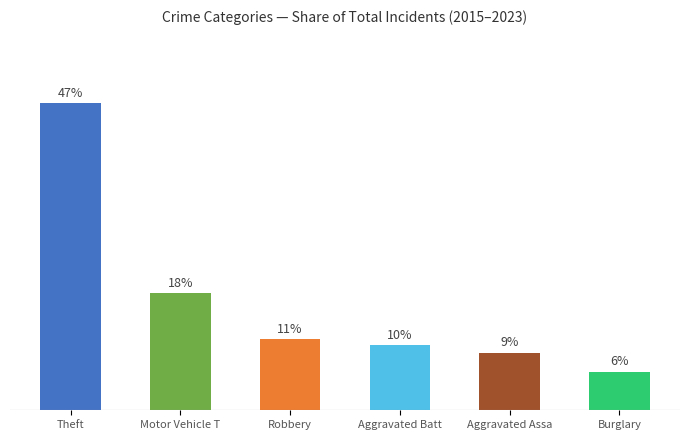

Are the bars horizontal?

No